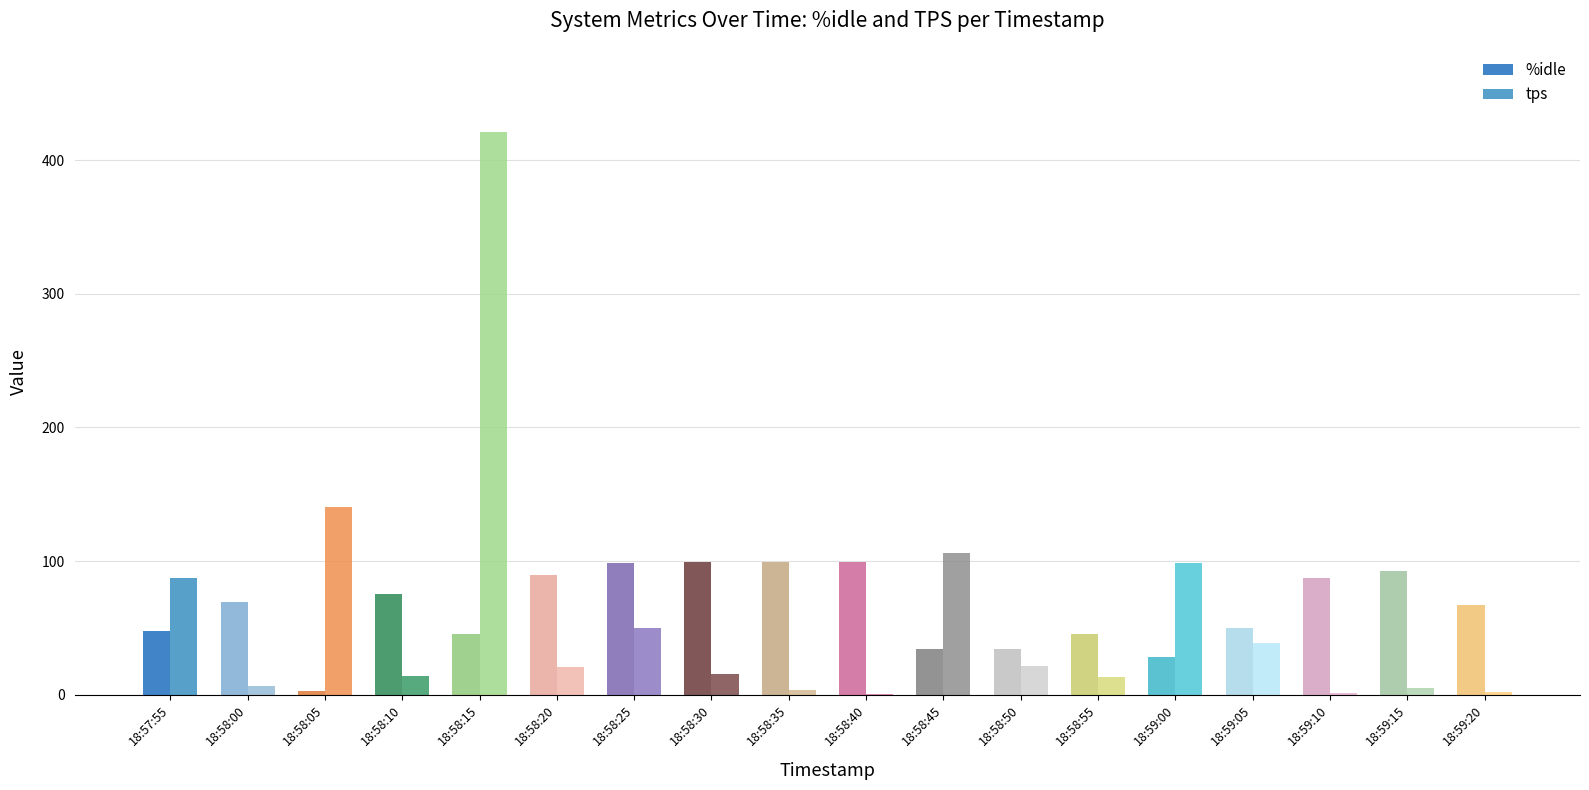

Are the bars horizontal?

No